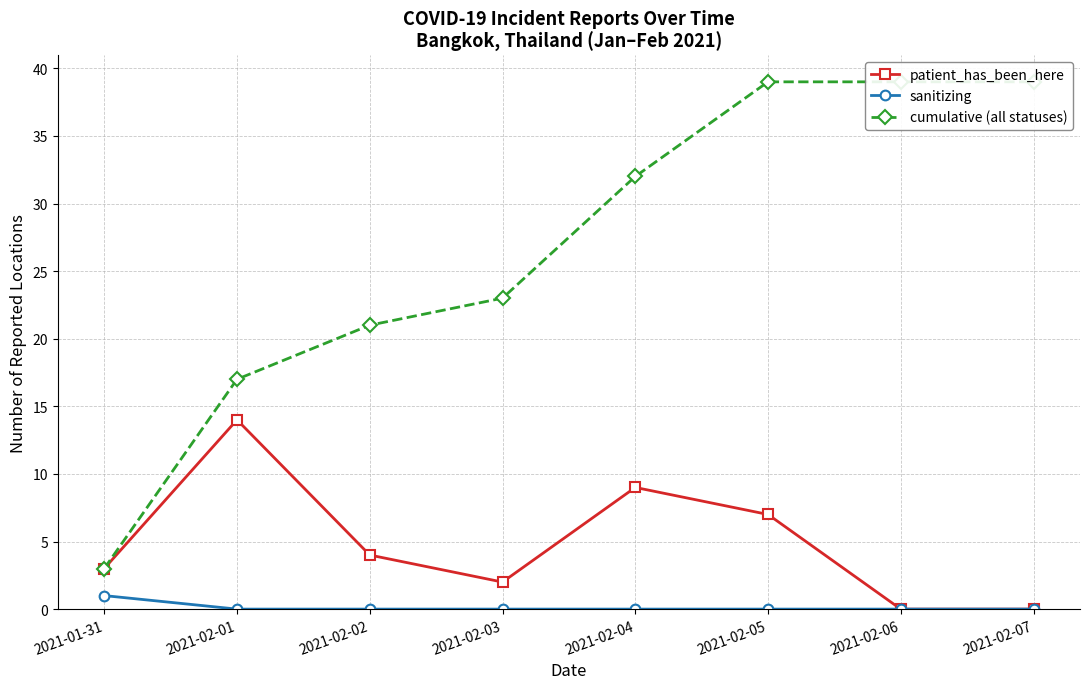

Rank the series by their maximum value, from highest to lowest.

cumulative (all statuses), patient_has_been_here, sanitizing